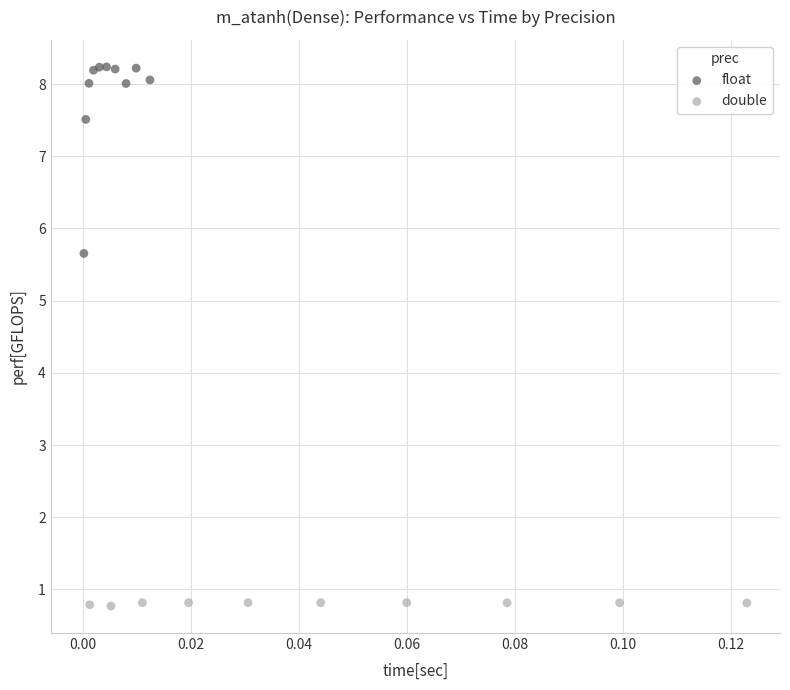

What are all the series names shown in the legend?

float, double